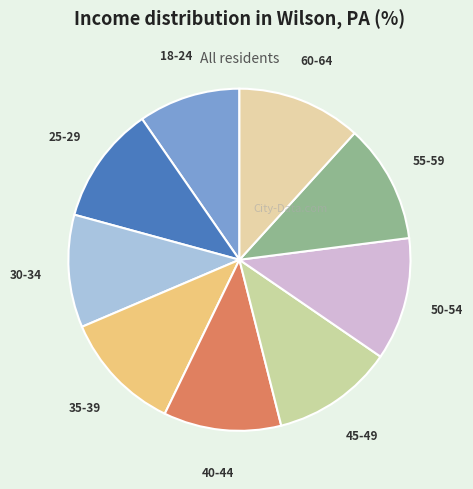

Is the sum of 60-64 and 25-29 greater than half?

No